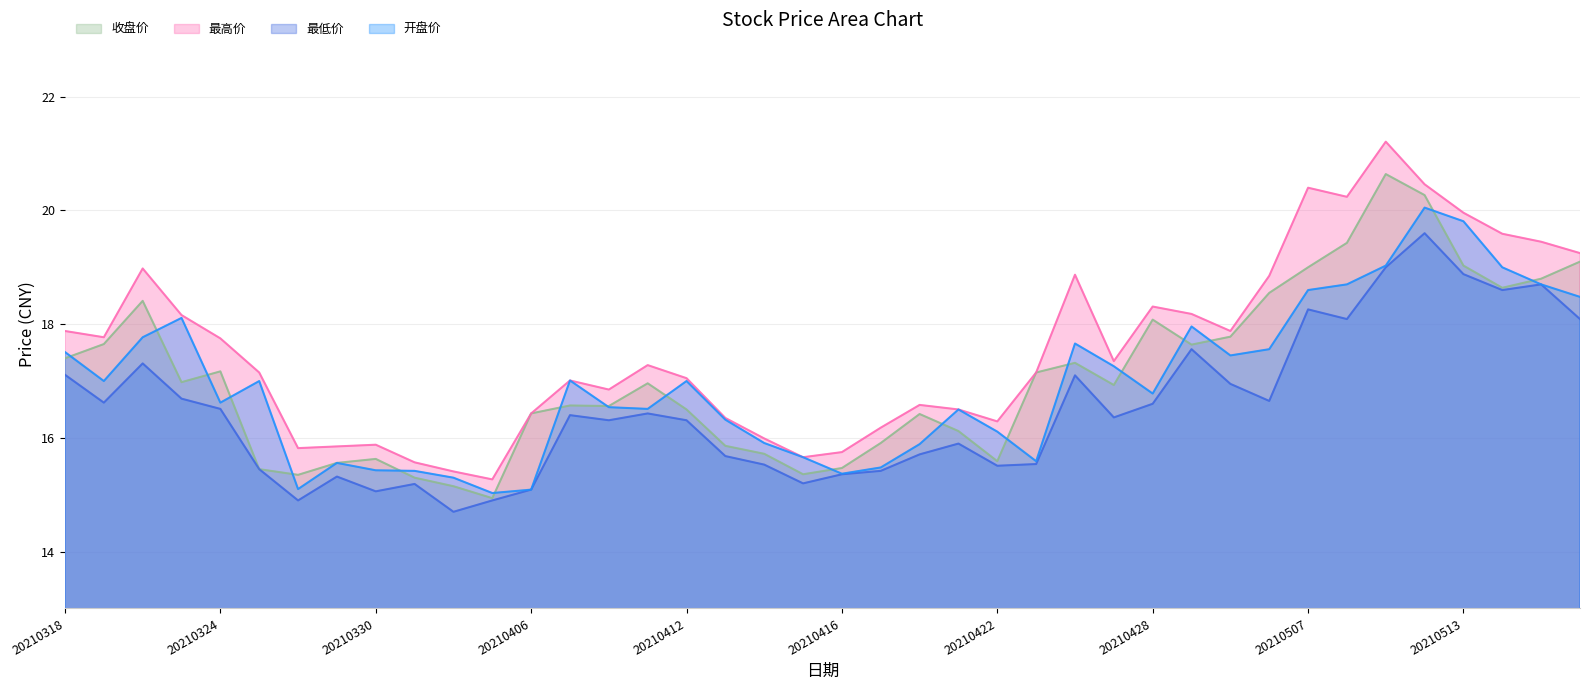

Reading right to left, what are all the values shown in this chart?

收盘价: 19.1	18.8	18.6	19.0	20.3	20.6	19.4	19.0	18.6	17.8	17.6	18.1	16.9	17.3	17.1	15.6	16.1	16.4	15.9	15.5	15.4	15.7	15.9	16.5	17.0	16.6	16.6	16.4	14.9	15.2	15.3	15.6	15.6	15.3	15.4	17.2	17.0	18.4	17.6	17.4
最高价: 19.2	19.4	19.6	20.0	20.5	21.2	20.2	20.4	18.9	17.9	18.2	18.3	17.4	18.9	17.1	16.3	16.5	16.6	16.2	15.8	15.7	16.0	16.4	17.1	17.3	16.9	17.0	16.4	15.3	15.4	15.6	15.9	15.8	15.8	17.1	17.8	18.2	19.0	17.8	17.9
最低价: 18.1	18.7	18.6	18.9	19.6	19.0	18.1	18.3	16.6	16.9	17.6	16.6	16.4	17.1	15.5	15.5	15.9	15.7	15.4	15.4	15.2	15.5	15.7	16.3	16.4	16.3	16.4	15.1	14.9	14.7	15.2	15.1	15.3	14.9	15.4	16.5	16.7	17.3	16.6	17.1
开盘价: 18.5	18.7	19.0	19.8	20.1	19.0	18.7	18.6	17.6	17.4	18.0	16.8	17.3	17.7	15.6	16.1	16.5	15.9	15.5	15.4	15.7	15.9	16.3	17.0	16.5	16.5	17.0	15.1	15.0	15.3	15.4	15.4	15.6	15.1	17.0	16.6	18.1	17.8	17.0	17.5